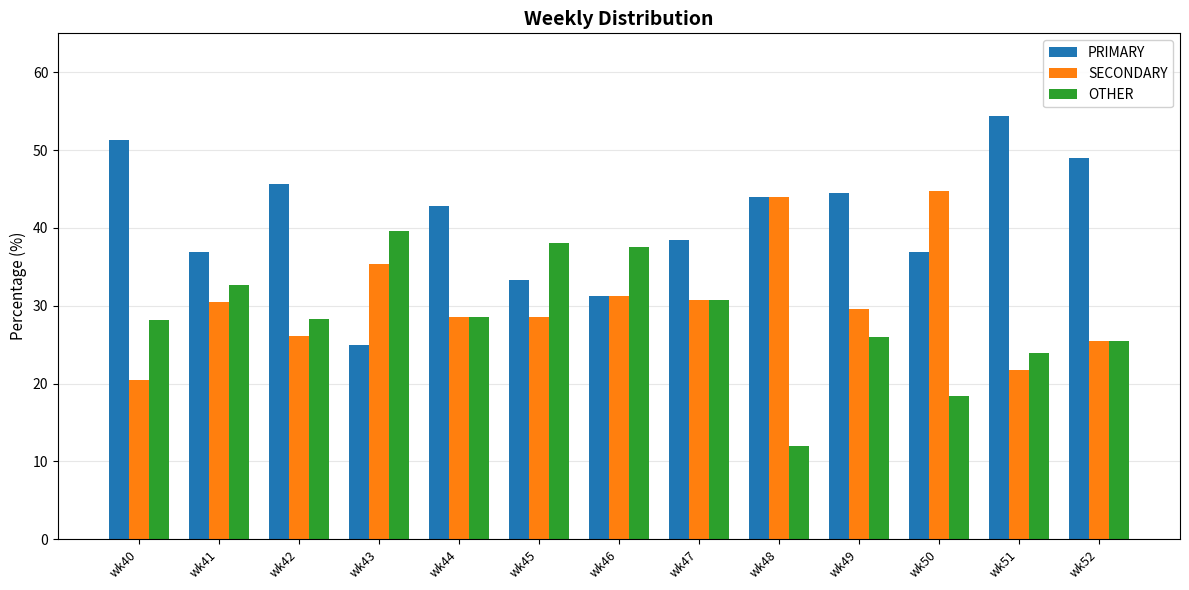

How many groups of bars are there?

13